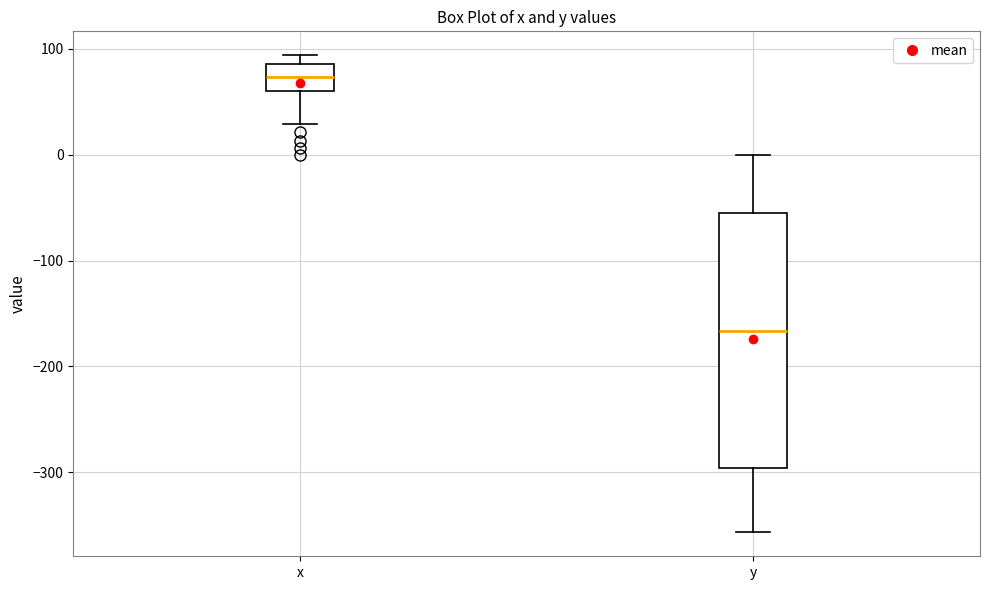

Comparing the boxes themselves (not the whiskers), which one is the tallest?

y